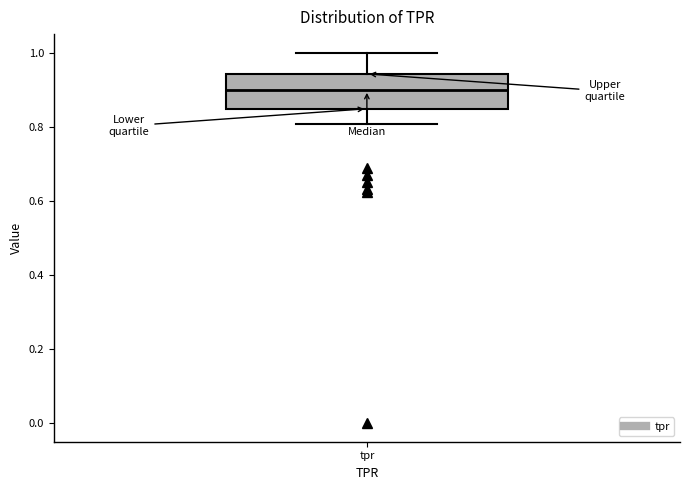

Where is the upper edge of the box for tpr on the y-axis? The values are not printed on the chart, so give them approximately, as read against the axis.

0.94